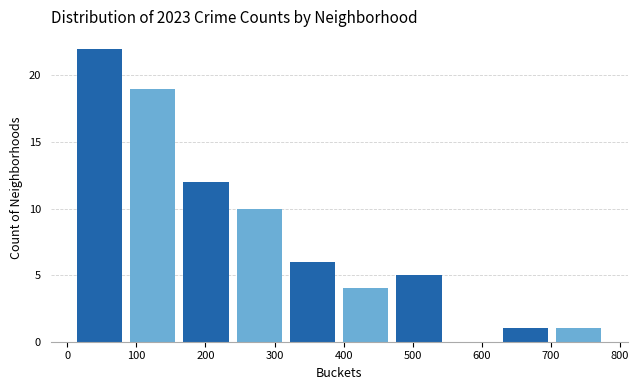

What is the height of the bar covering 160 to 240 on the x-axis? Neither the bar edges nor the heights are printed on the chart, so give them approximately, as read against the axes.

12